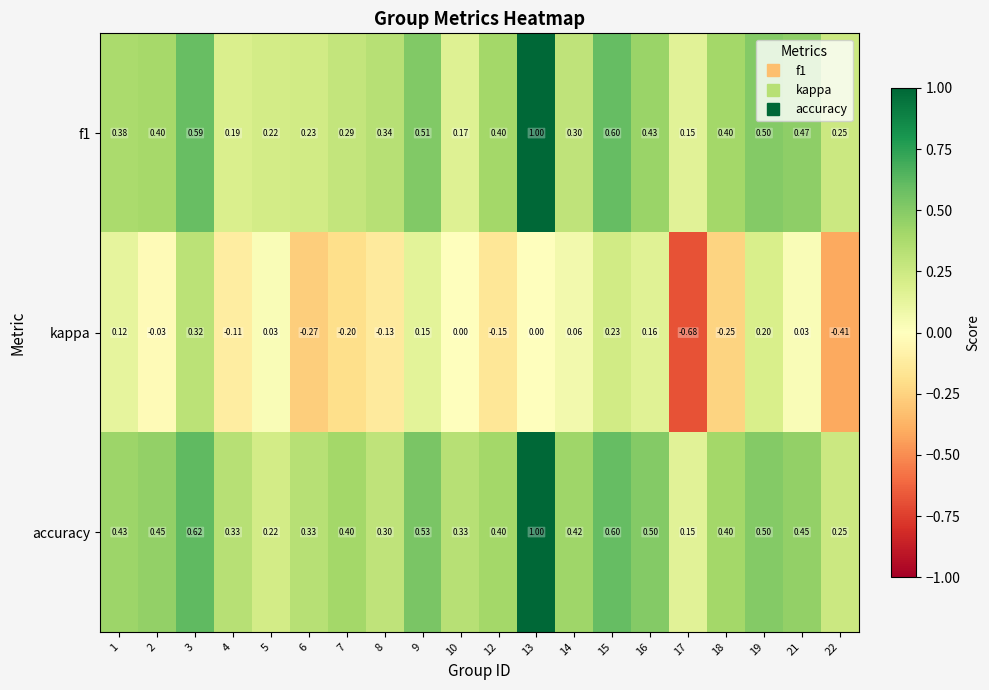

How many categories are shown in the chart?

20